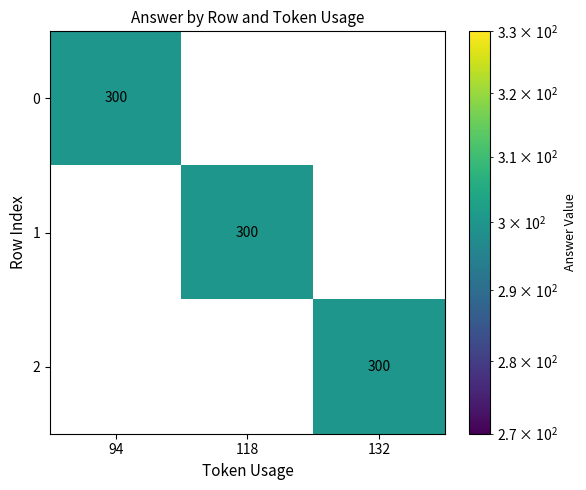

Read the 1 value at 118.

300